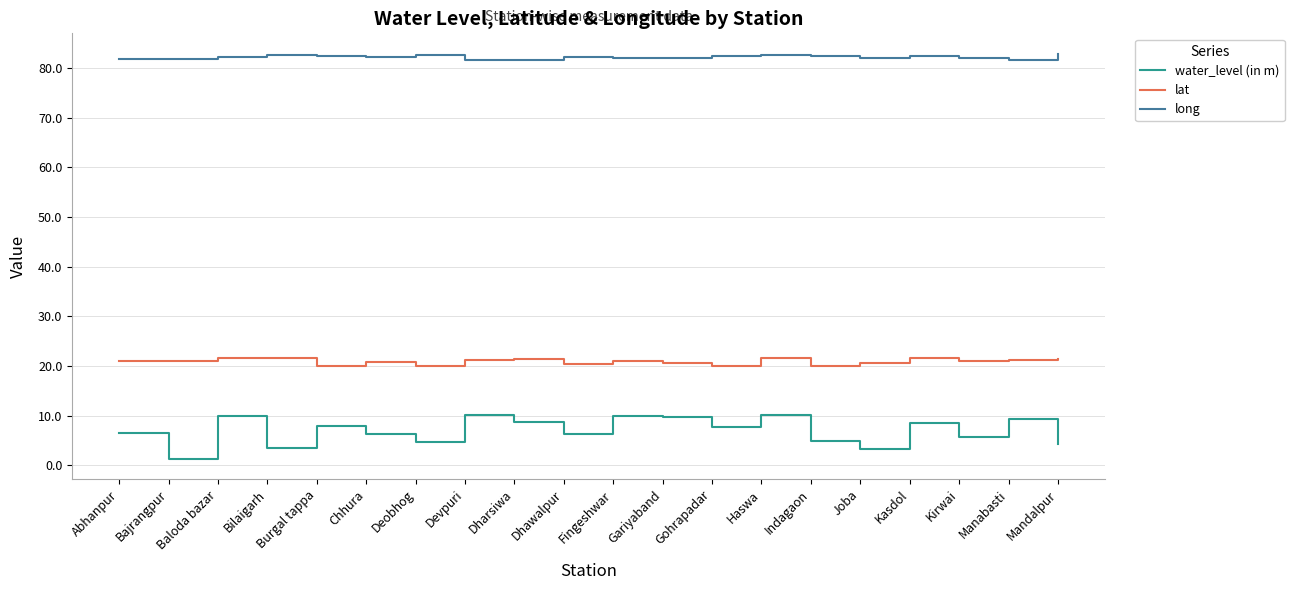

What is the sum of all lat values?

418.1